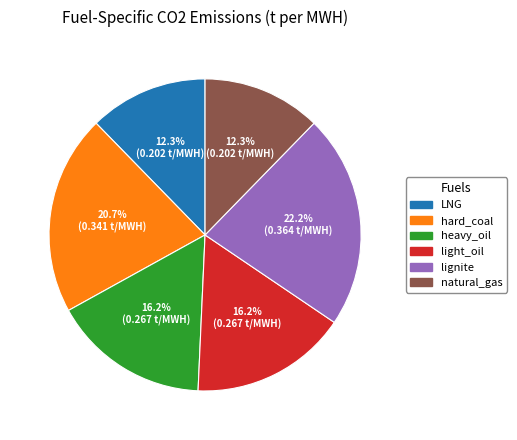

Is there any slice that represents more than half of the pie?

No